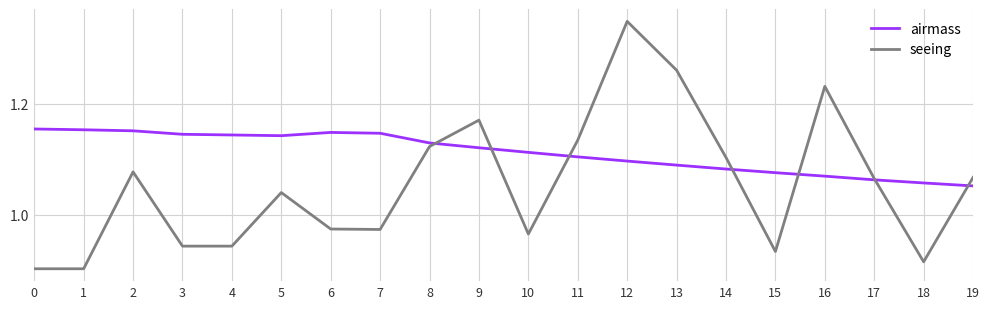

How many lines are shown in the chart?

2